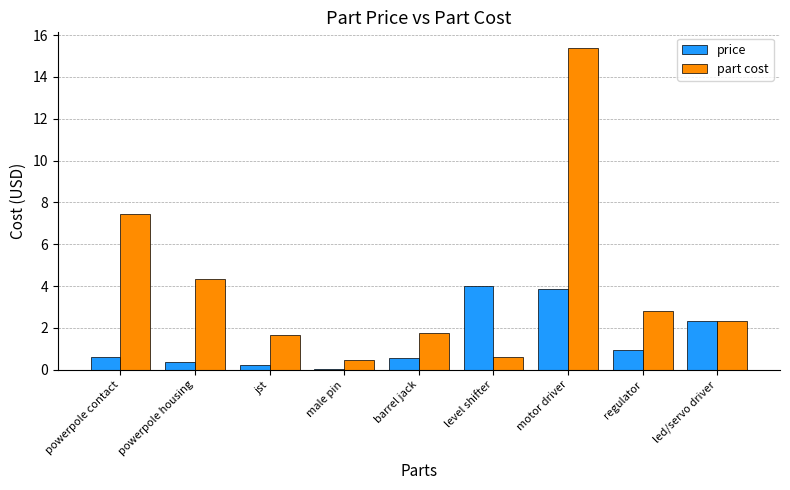

What is the sum of the part cost values at led/servo driver and male pin?

2.8